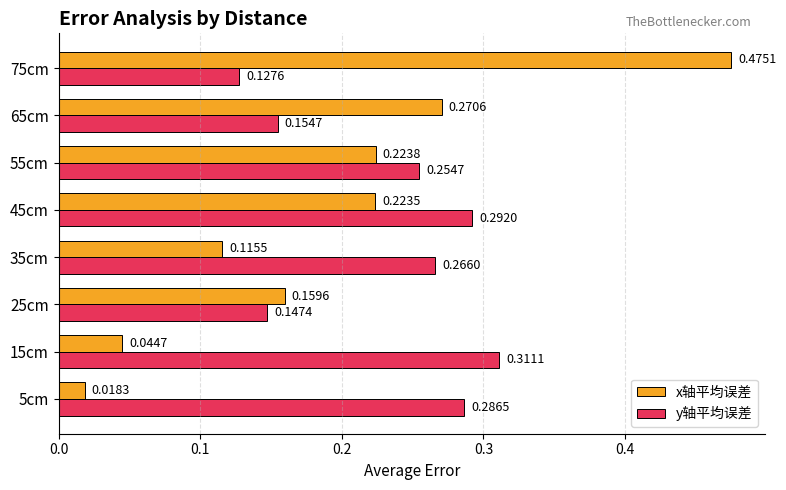

At how many categories does at least one series exceed 0?

8